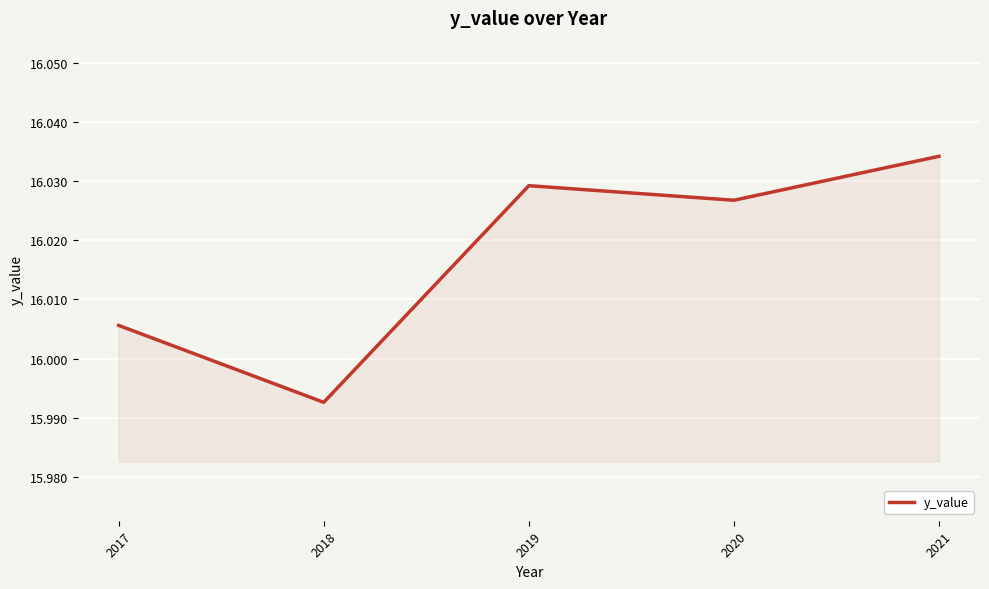

How many series are shown in this chart?

1